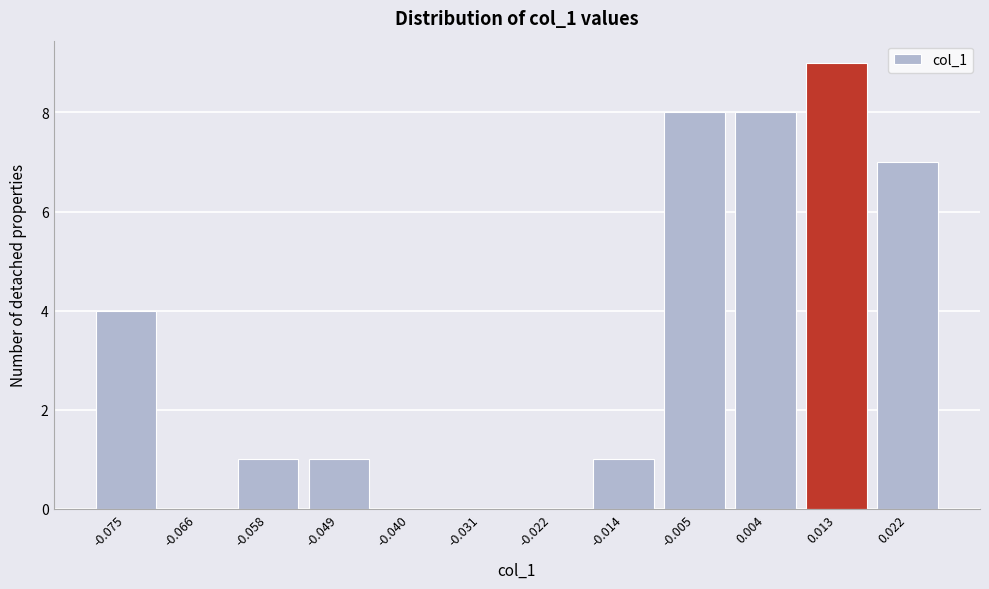

Reading left to right, transcribe all the data shown in this chart.

-0.075=4	-0.066=0	-0.058=1	-0.049=1	-0.040=0	-0.031=0	-0.022=0	-0.014=1	-0.005=8	0.004=8	0.013=9	0.022=7